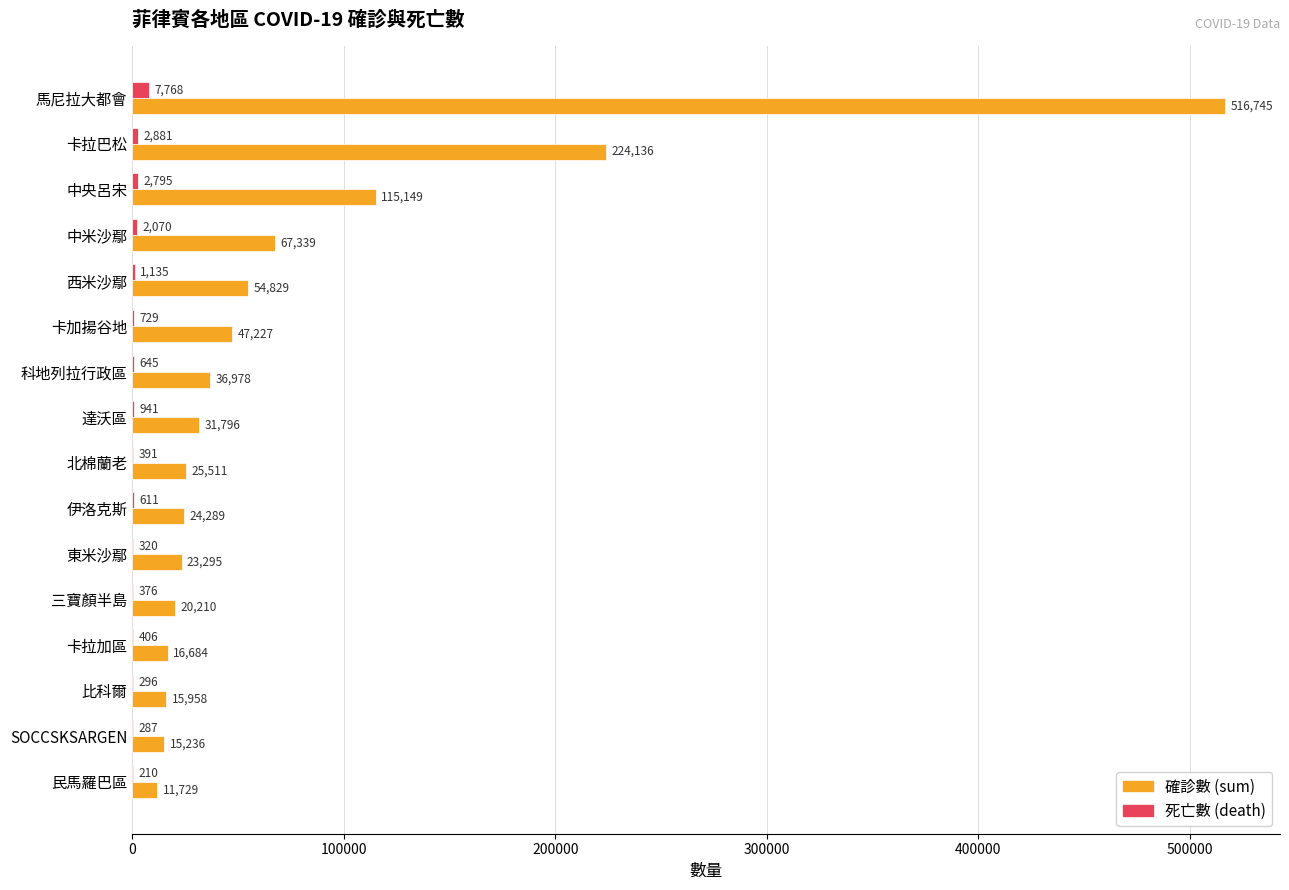

At which category is the sum across all series the highest?

馬尼拉大都會